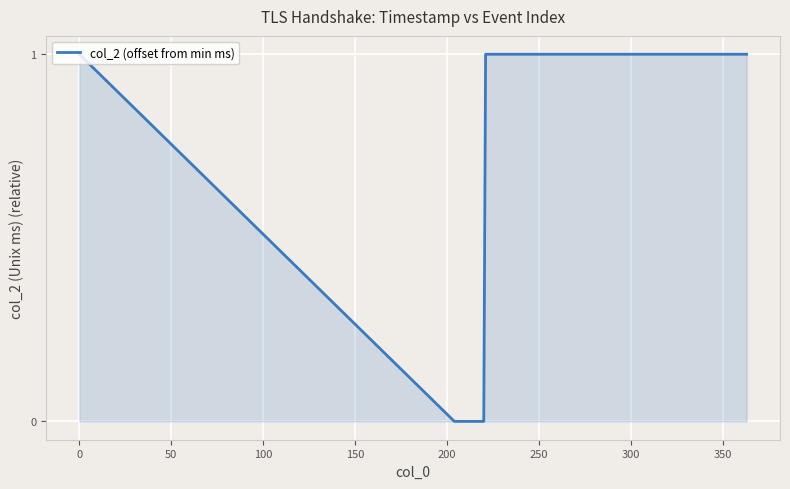

What is the difference between the maximum and minimum values?

1